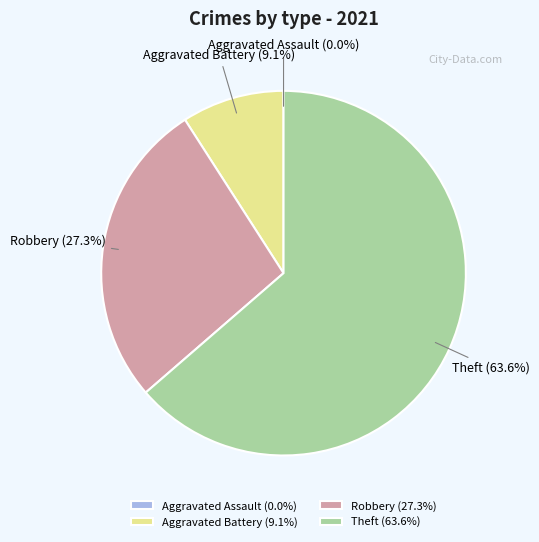

What percentage do Robbery (27.3%) and Theft (63.6%) together represent?

90.9%